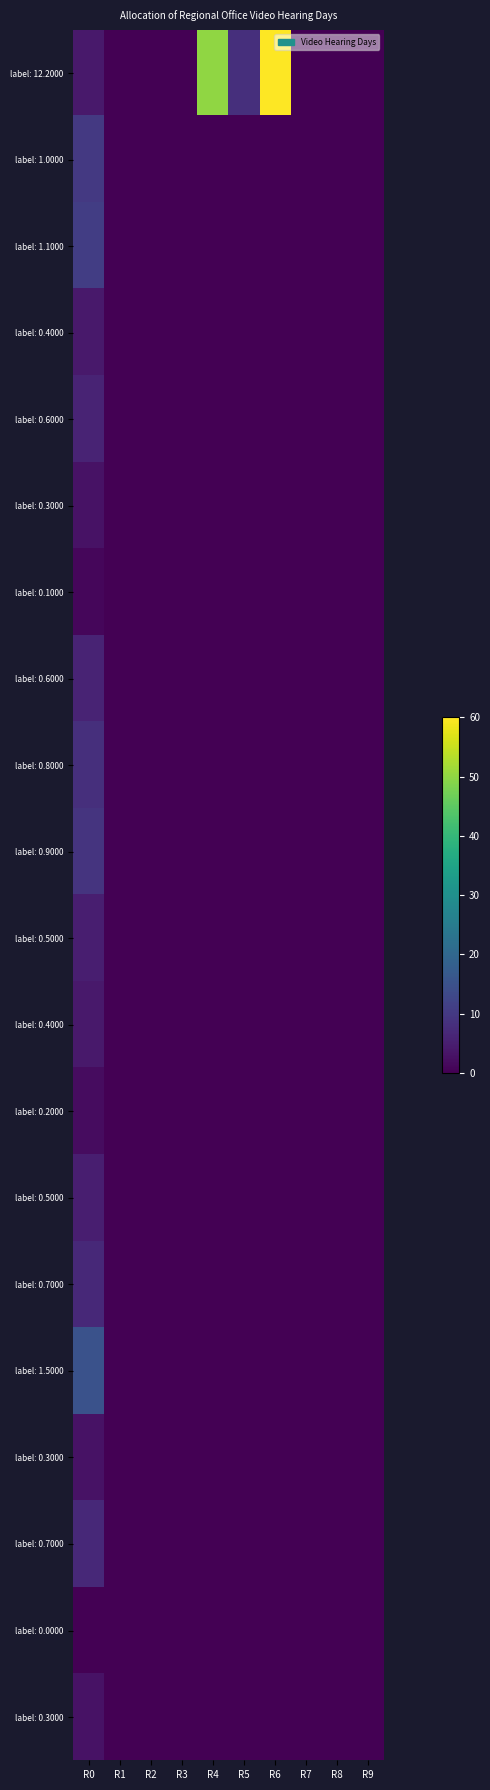

Which has a higher value, R4 or R9?

R4